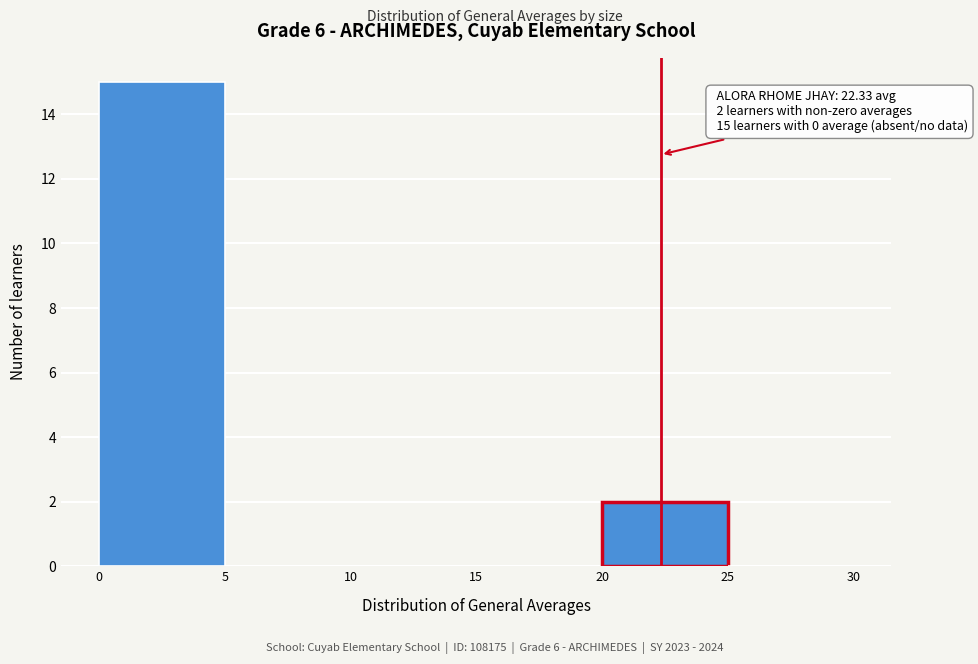

Which range on the x-axis has the tallest bar?

0 to 5